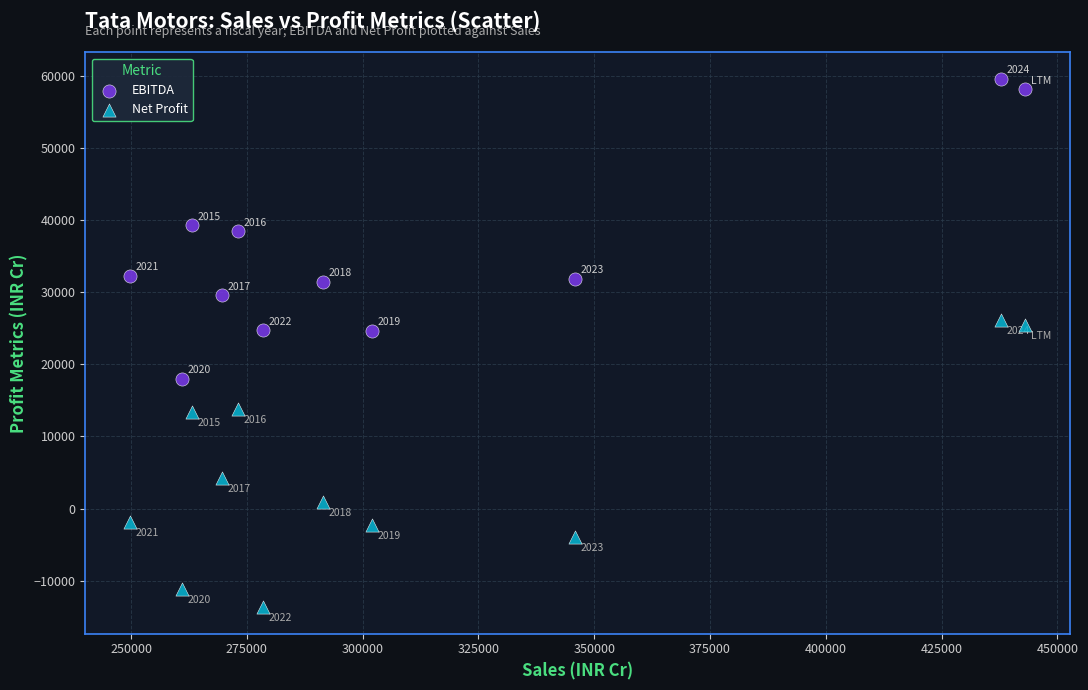

Which series has the widest spread of Y values?

EBITDA